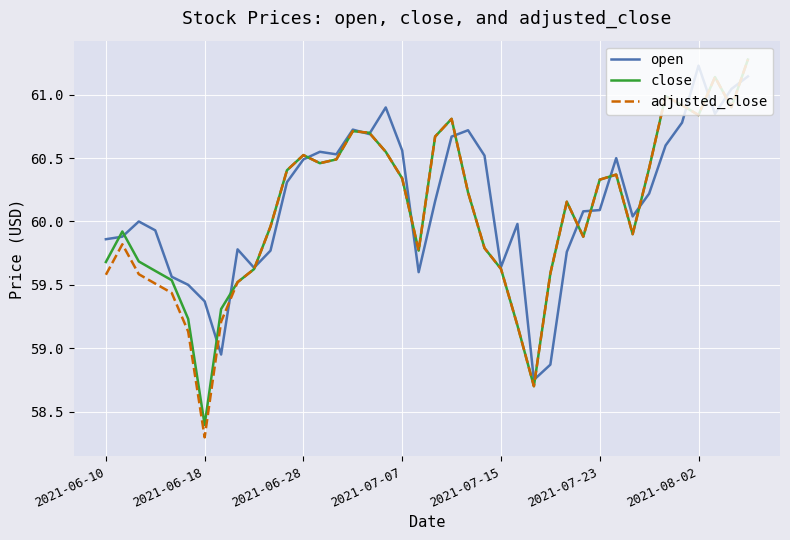

What is the maximum value for open?

61.2